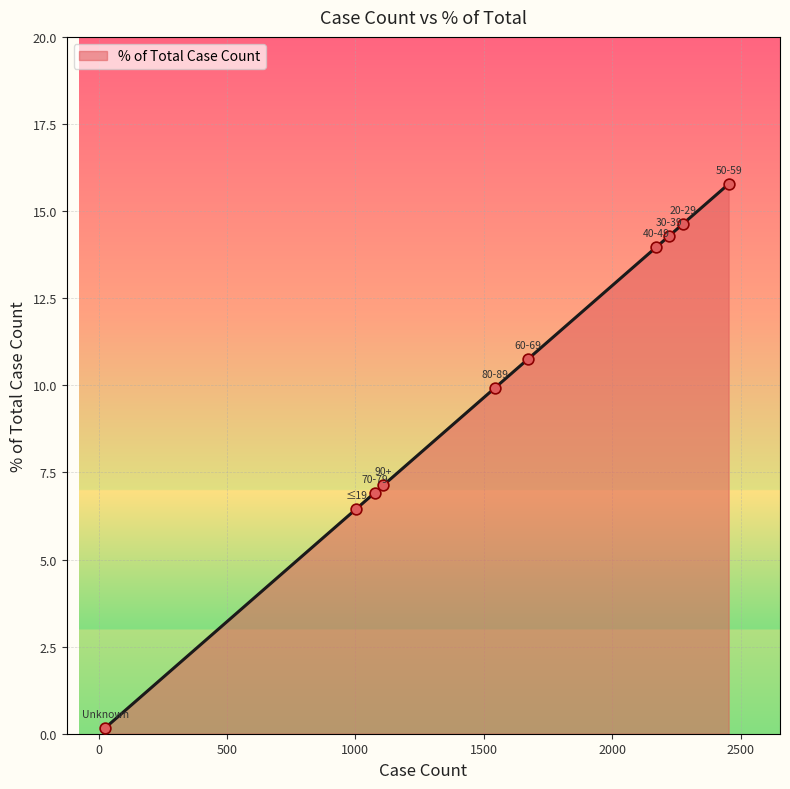

What is the difference between the maximum and minimum values?

15.6